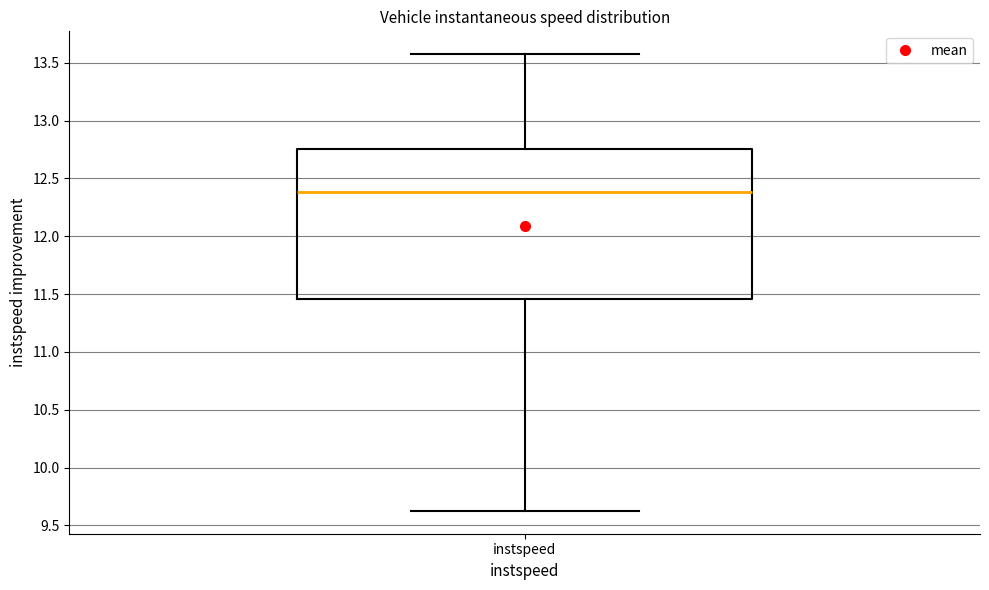

Read this box plot against the y-axis: the position of the median line, the range covered by the box, and the ends of both whiskers. The values are not printed on the chart, so give them approximately, as read against the axis.

median 12.40, box 11.45 to 12.75, whiskers 9.65 to 13.55